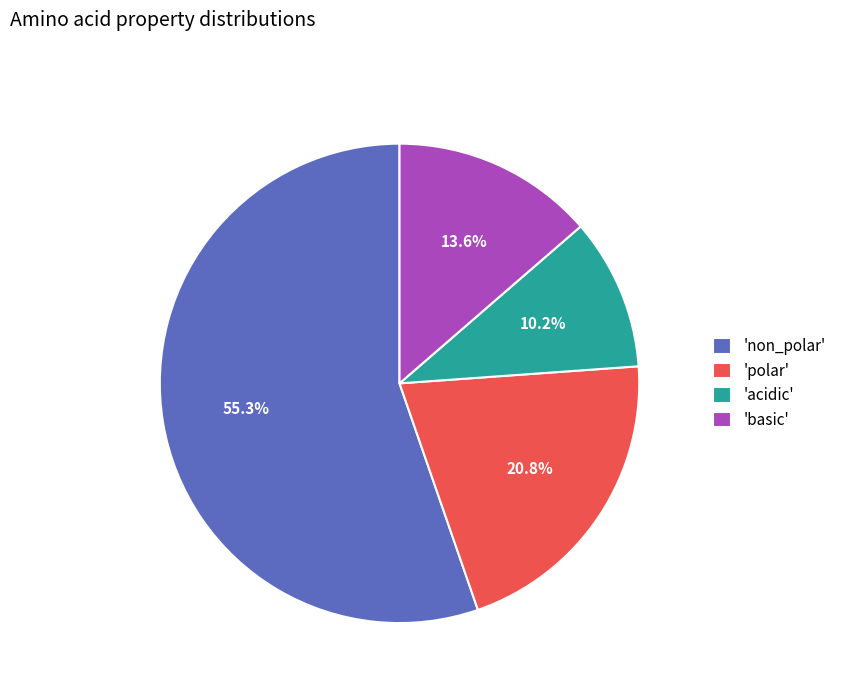

Rank the categories by value from lowest to highest.

'acidic', 'basic', 'polar', 'non_polar'